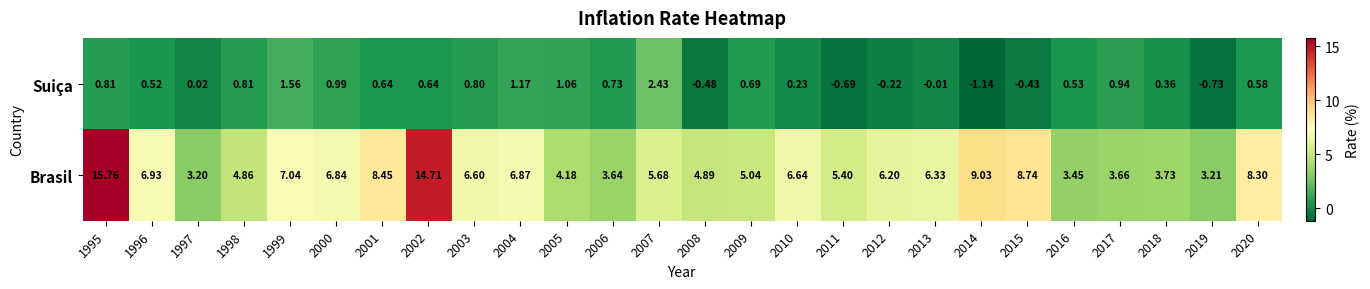

Which series changed the most between 2014 and 2019?

Brasil